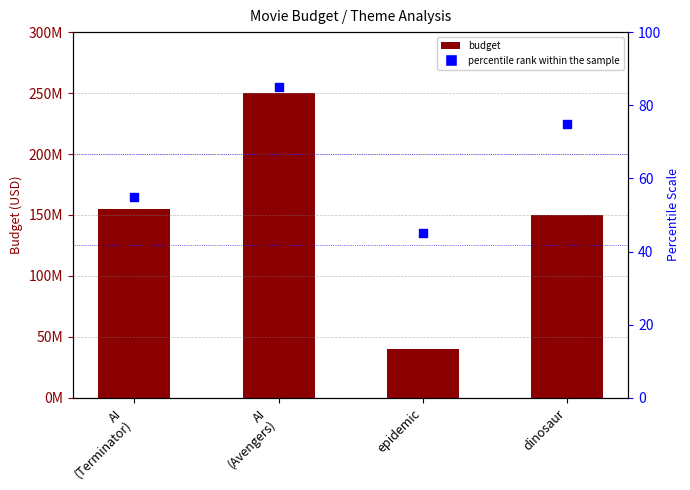

Is the value of budget at epidemic greater than the value of percentile rank within the sample at epidemic?

Yes